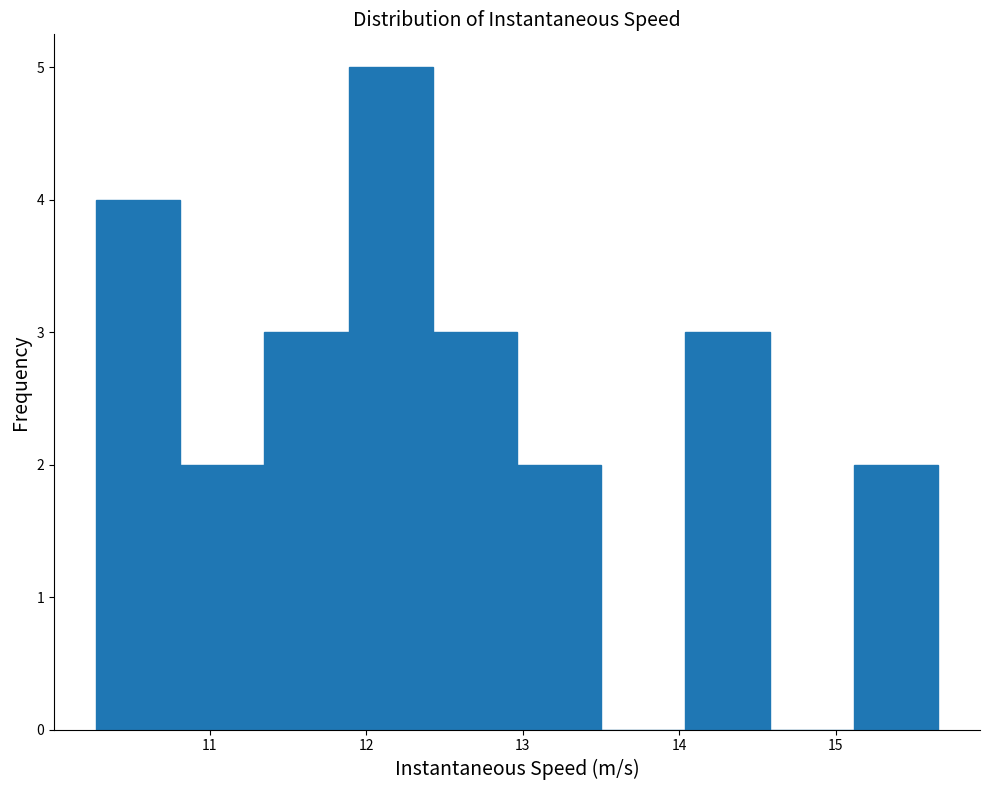

Which range on the x-axis has the tallest bar?

11.9 to 12.4